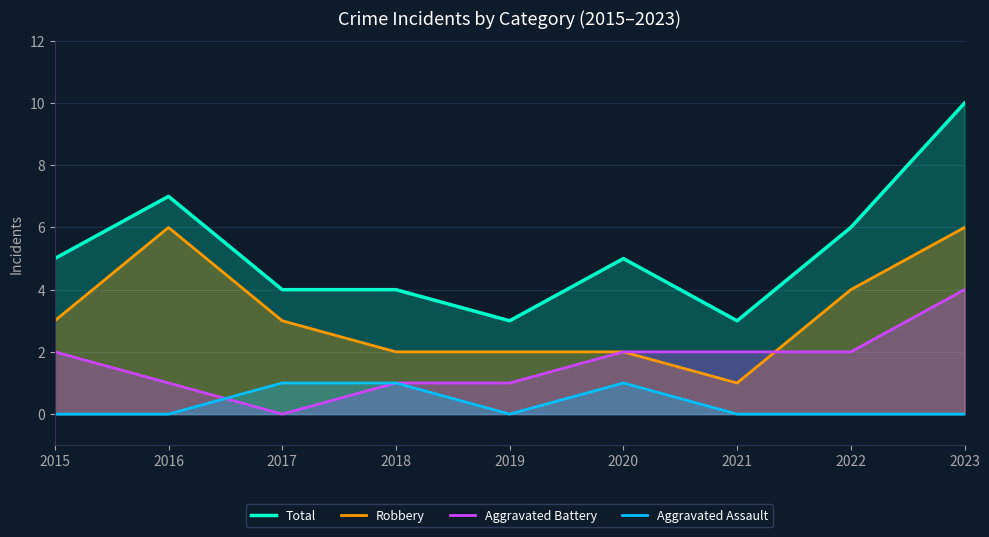

Reading left to right, transcribe all the data shown in this chart.

Total: 2015=5	2016=7	2017=4	2018=4	2019=3	2020=5	2021=3	2022=6	2023=10
Robbery: 2015=3	2016=6	2017=3	2018=2	2019=2	2020=2	2021=1	2022=4	2023=6
Aggravated Battery: 2015=2	2016=1	2017=0	2018=1	2019=1	2020=2	2021=2	2022=2	2023=4
Aggravated Assault: 2015=0	2016=0	2017=1	2018=1	2019=0	2020=1	2021=0	2022=0	2023=0